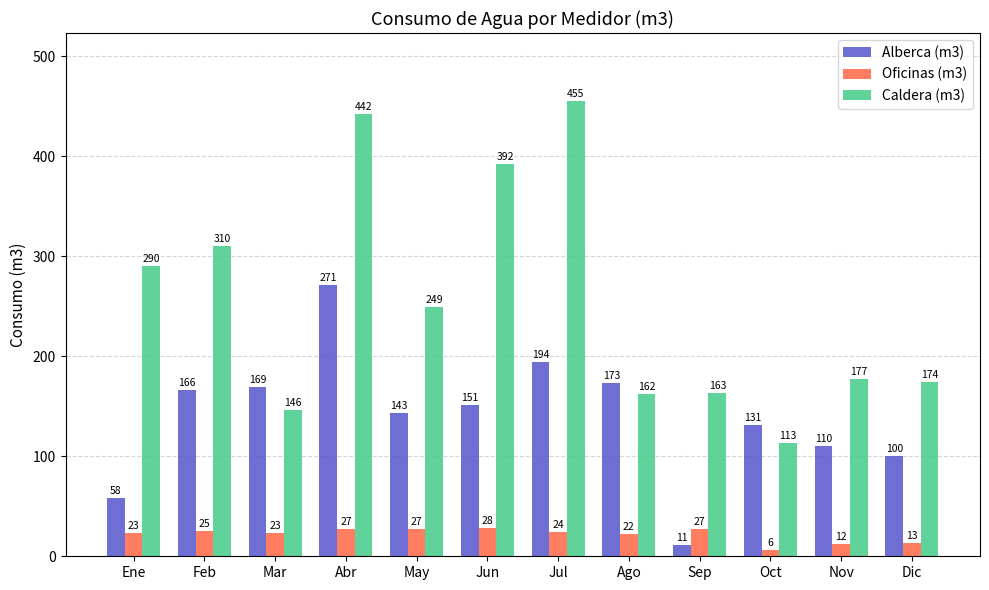

Which series has the largest range (max minus min)?

Caldera (m3)